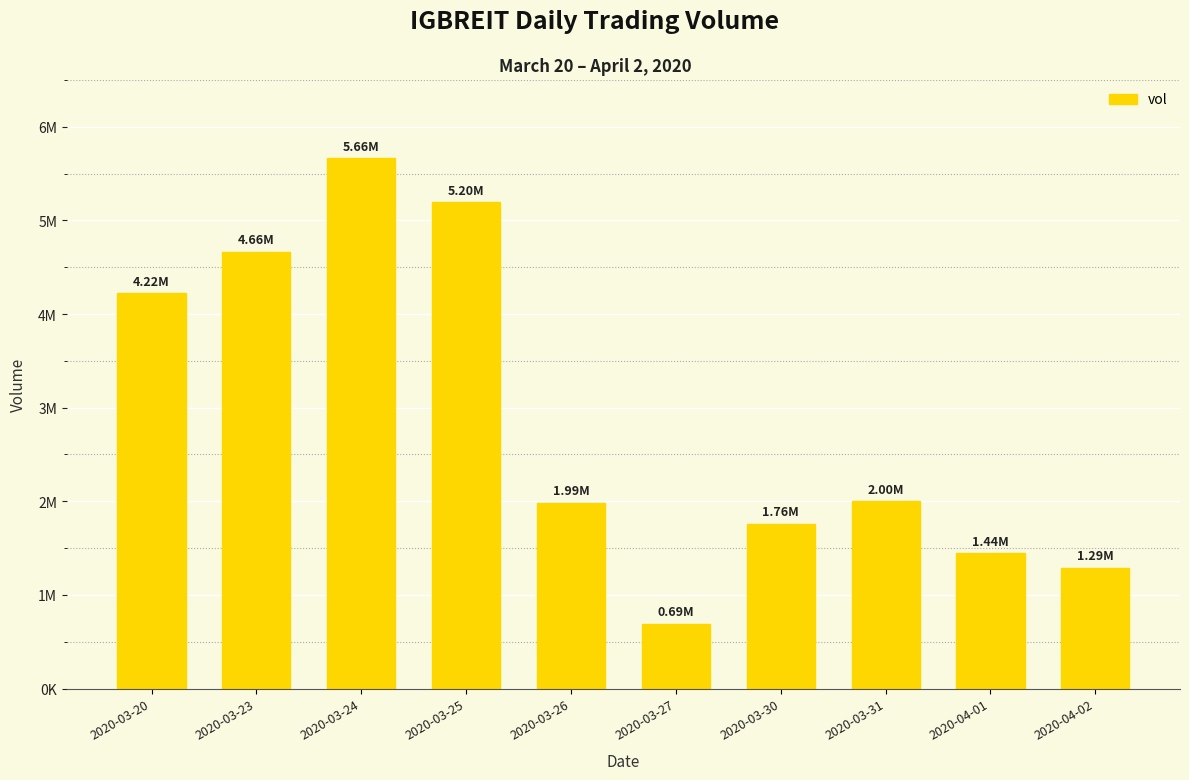

List the labels in order of value, smallest first.

2020-03-27, 2020-04-02, 2020-04-01, 2020-03-30, 2020-03-26, 2020-03-31, 2020-03-20, 2020-03-23, 2020-03-25, 2020-03-24